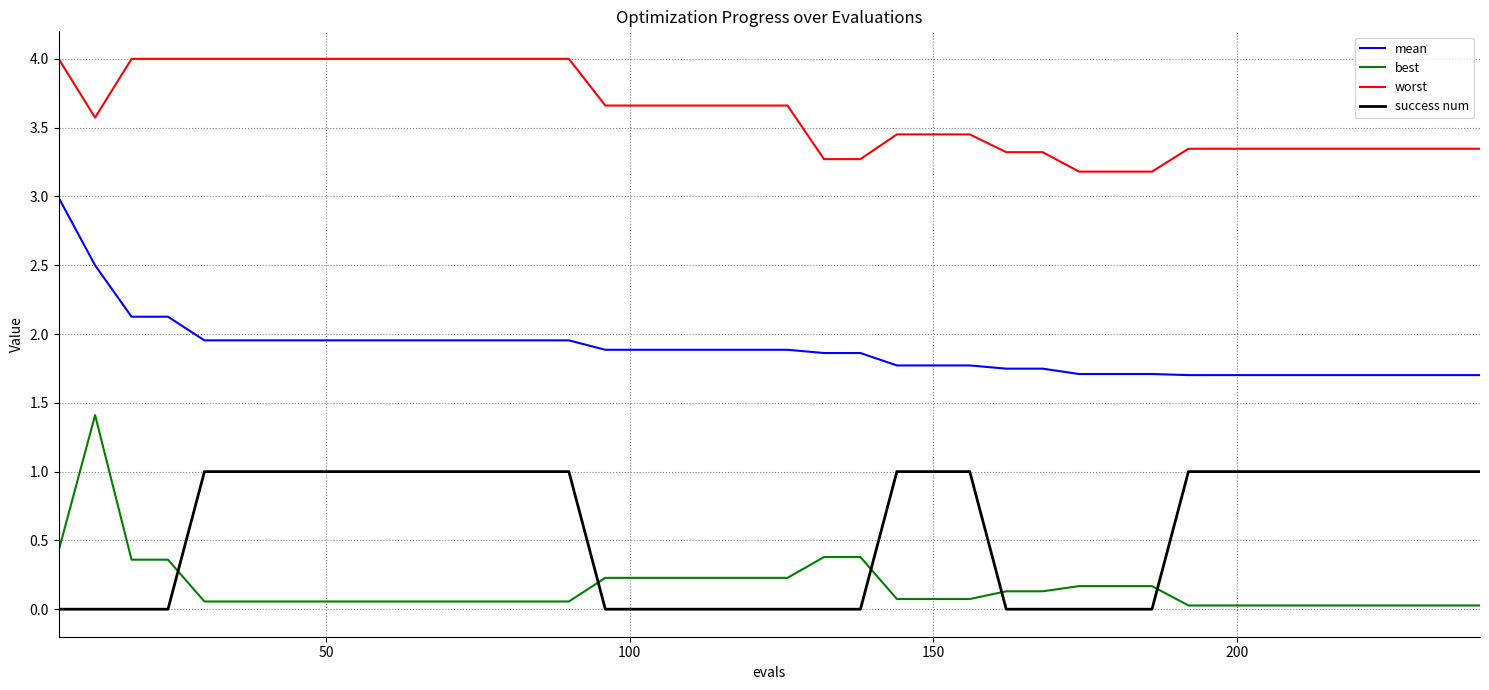

Which series has the largest total across all categories?

worst